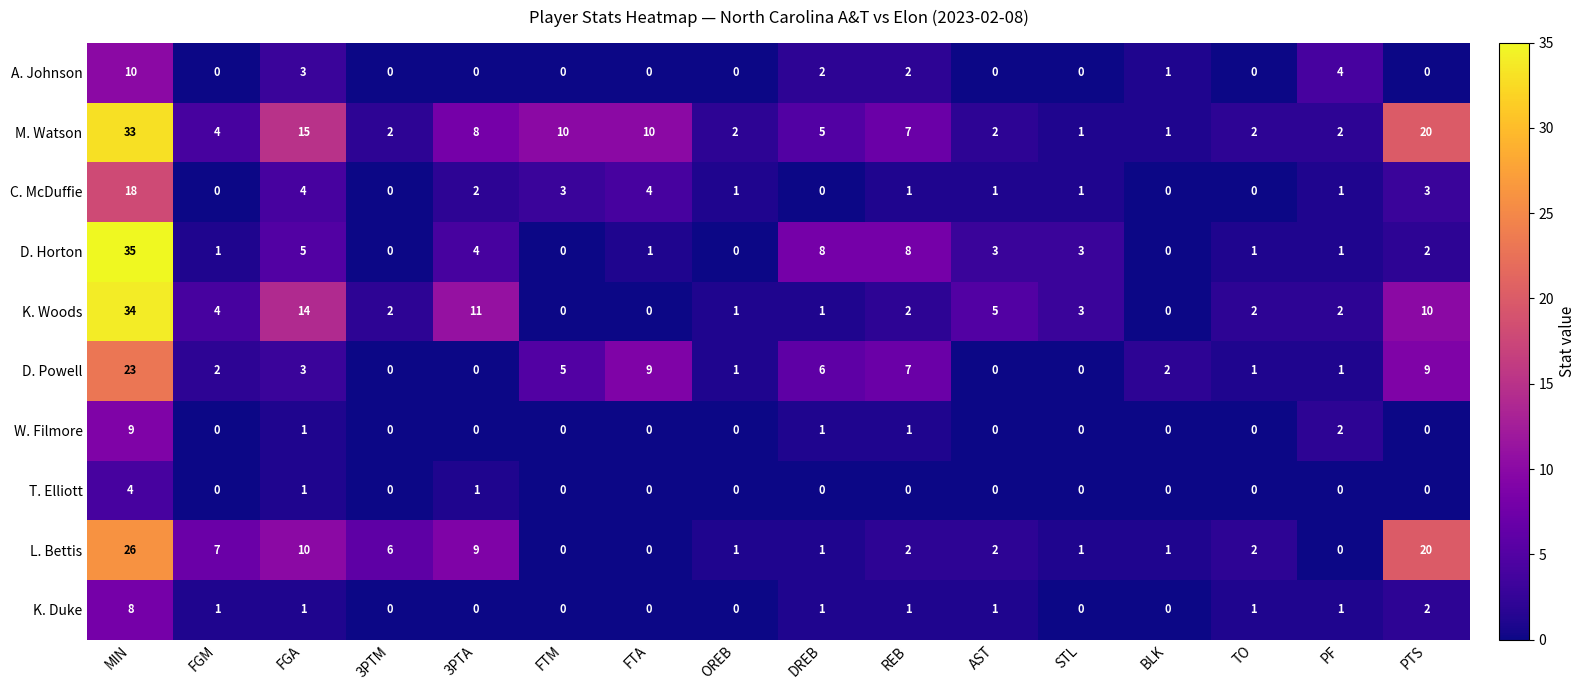

How many series are shown in this chart?

10